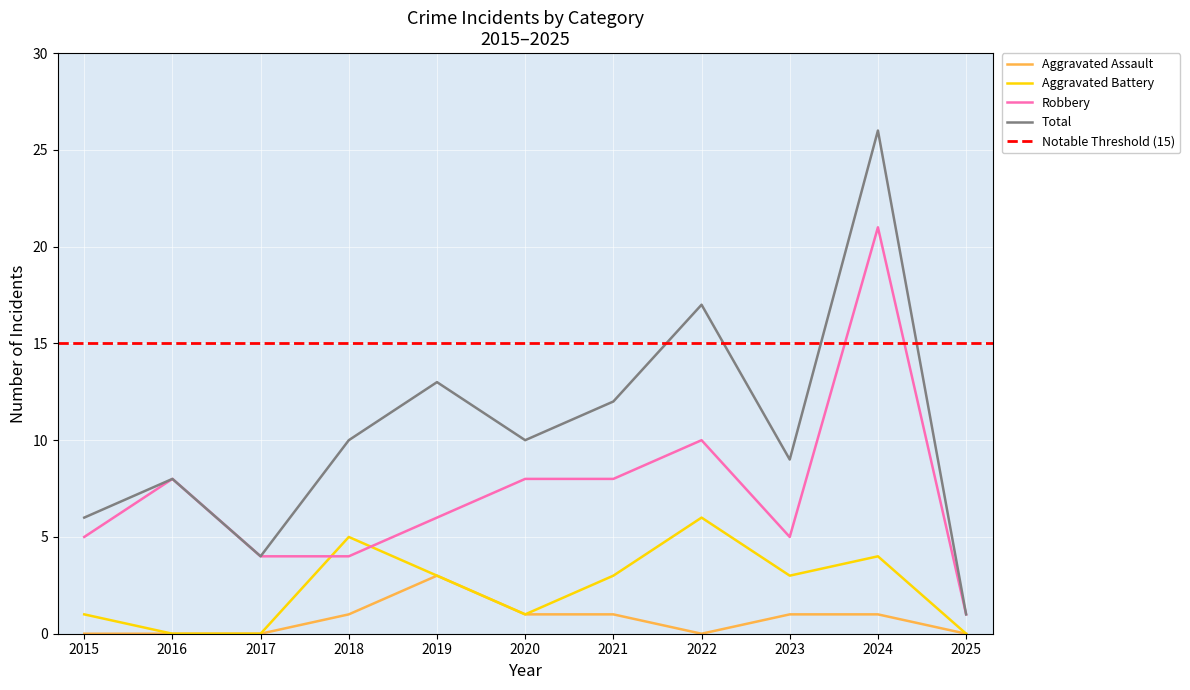

Does the chart display data point markers on the line(s)?

No